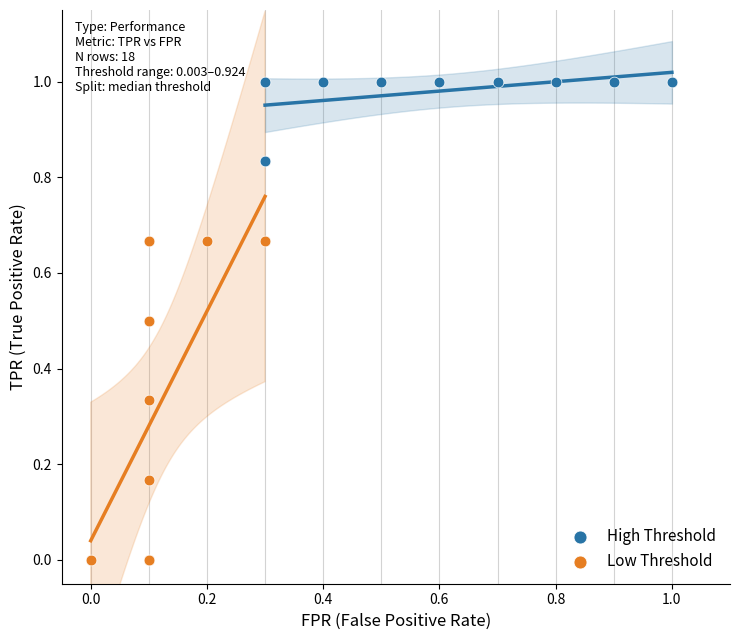

Which series has the widest spread of Y values?

Low Threshold